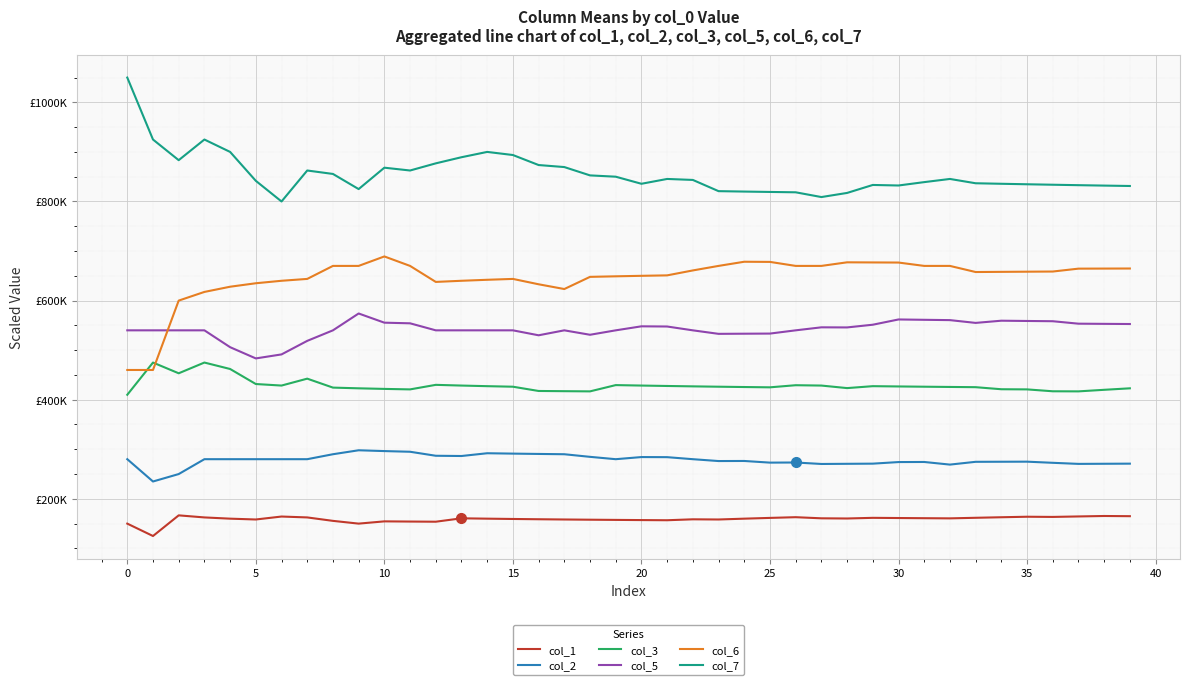

At which label is col_2 closest to 266500?

32